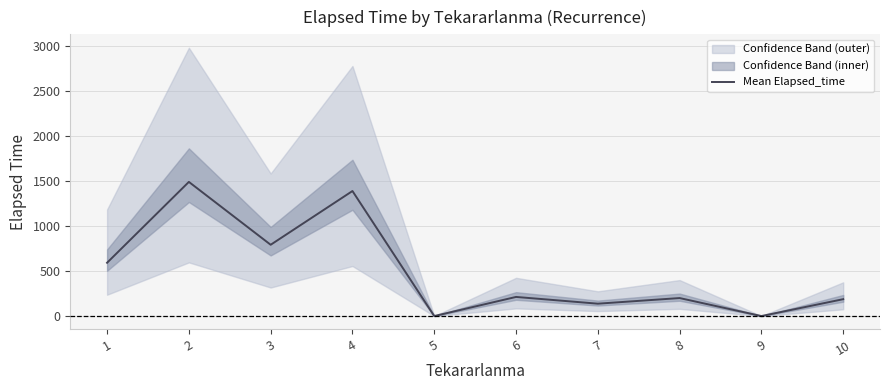

At which category does the data reach its first local peak?

2